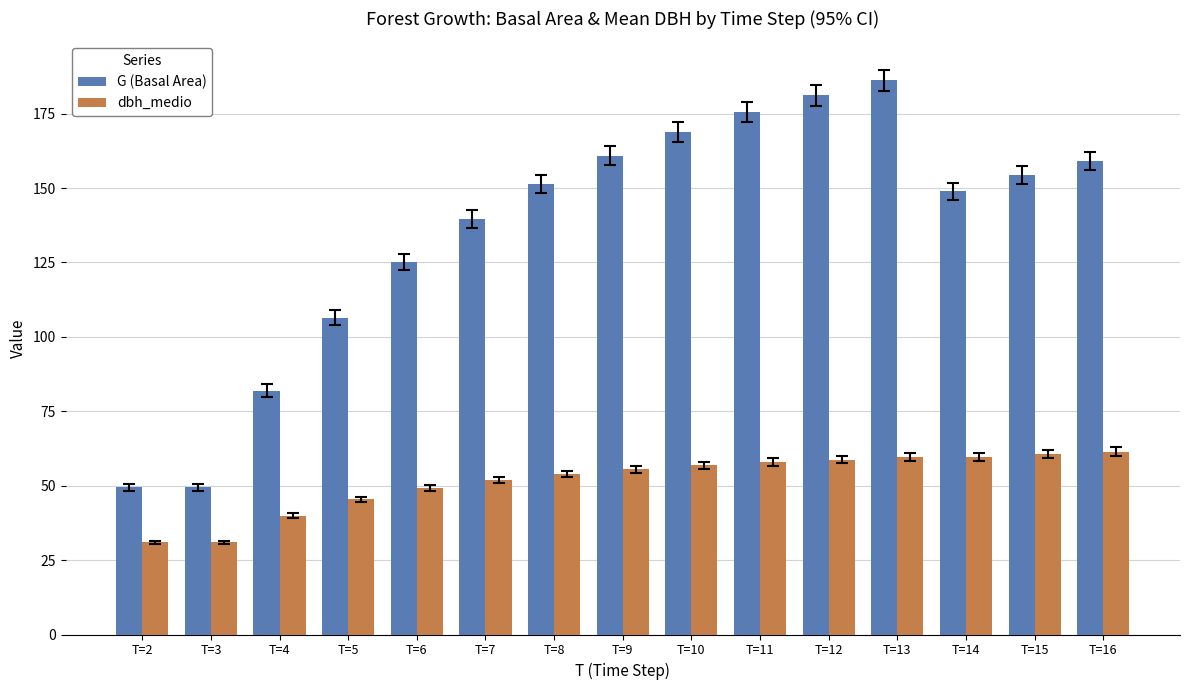

How many bars are there in each group?

2